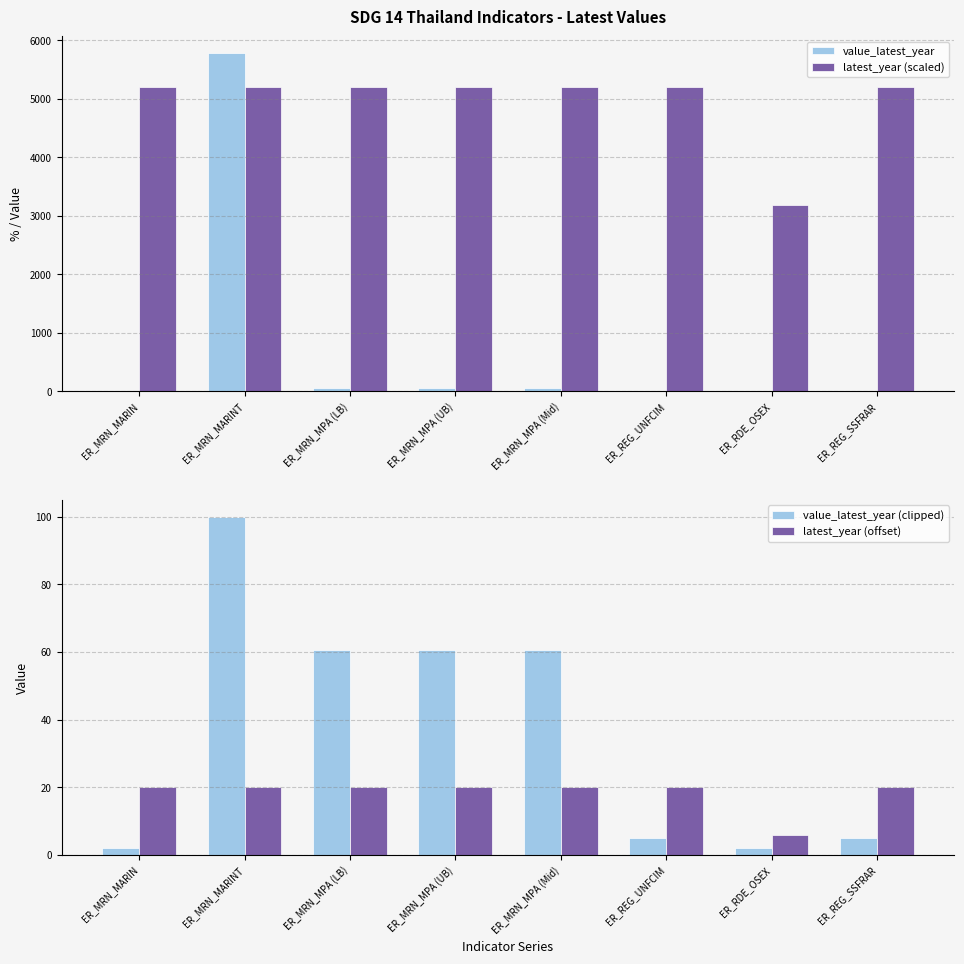

Is the value of latest_year (offset) at ER_REG_UNFCIM greater than the value of value_latest_year (clipped) at ER_REG_UNFCIM?

Yes